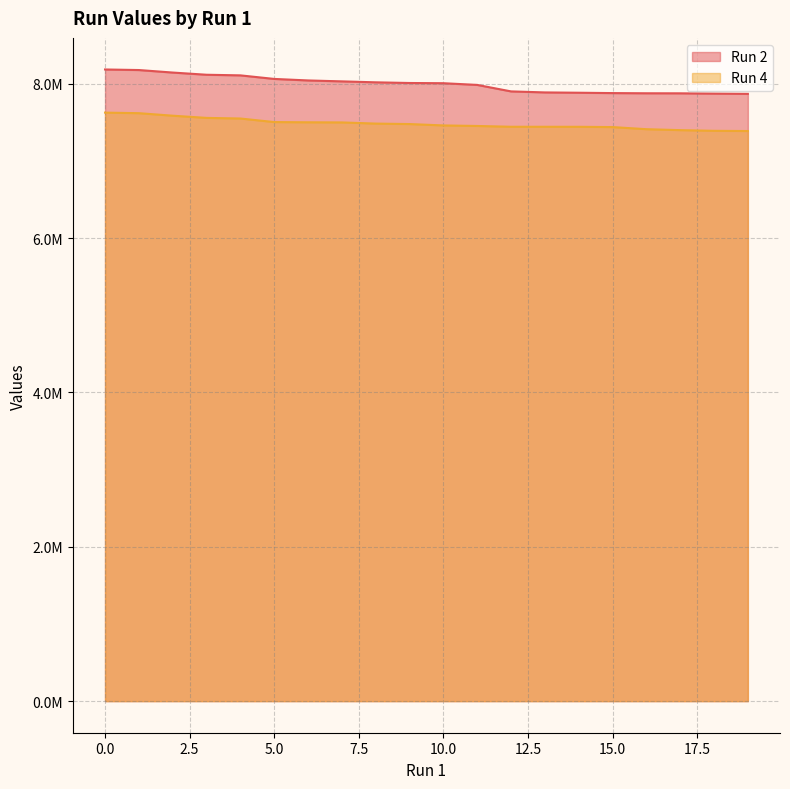

Is the value of Run 4 at 18 greater than the value of Run 2 at 14?

No